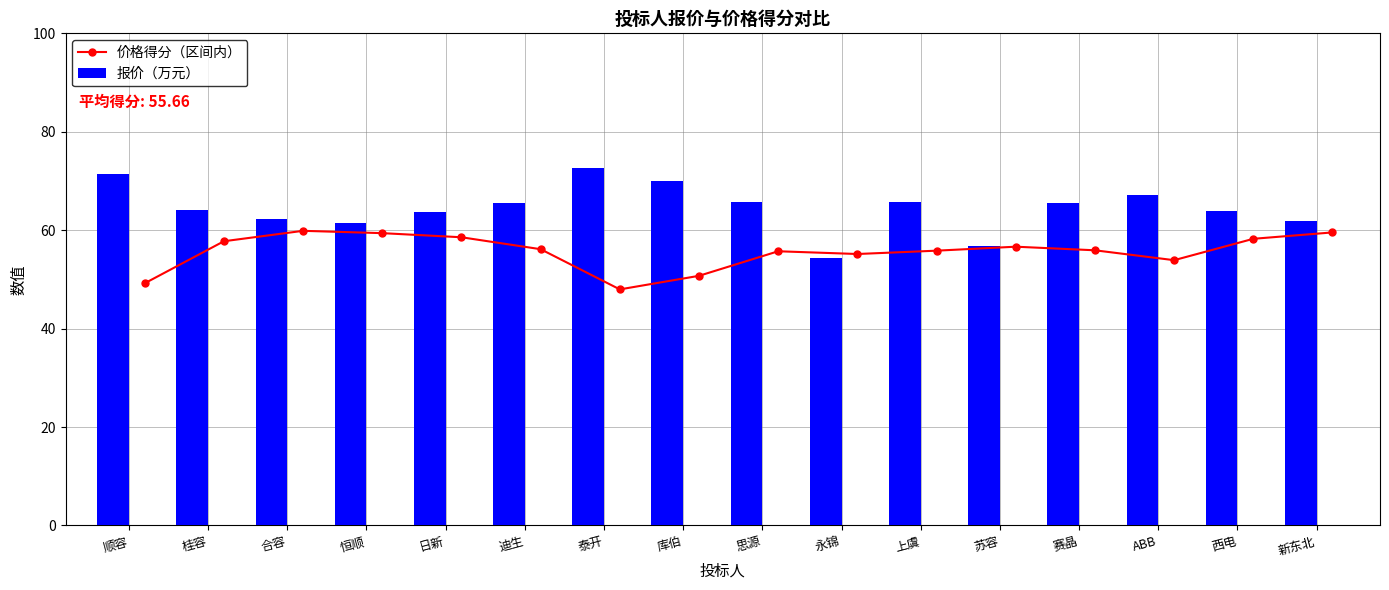

What is the smallest value displayed?

48.0